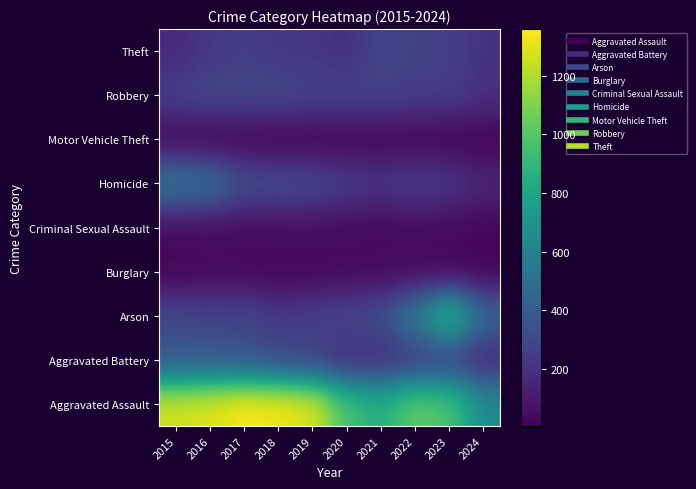

What is the maximum value shown in the chart?

1359